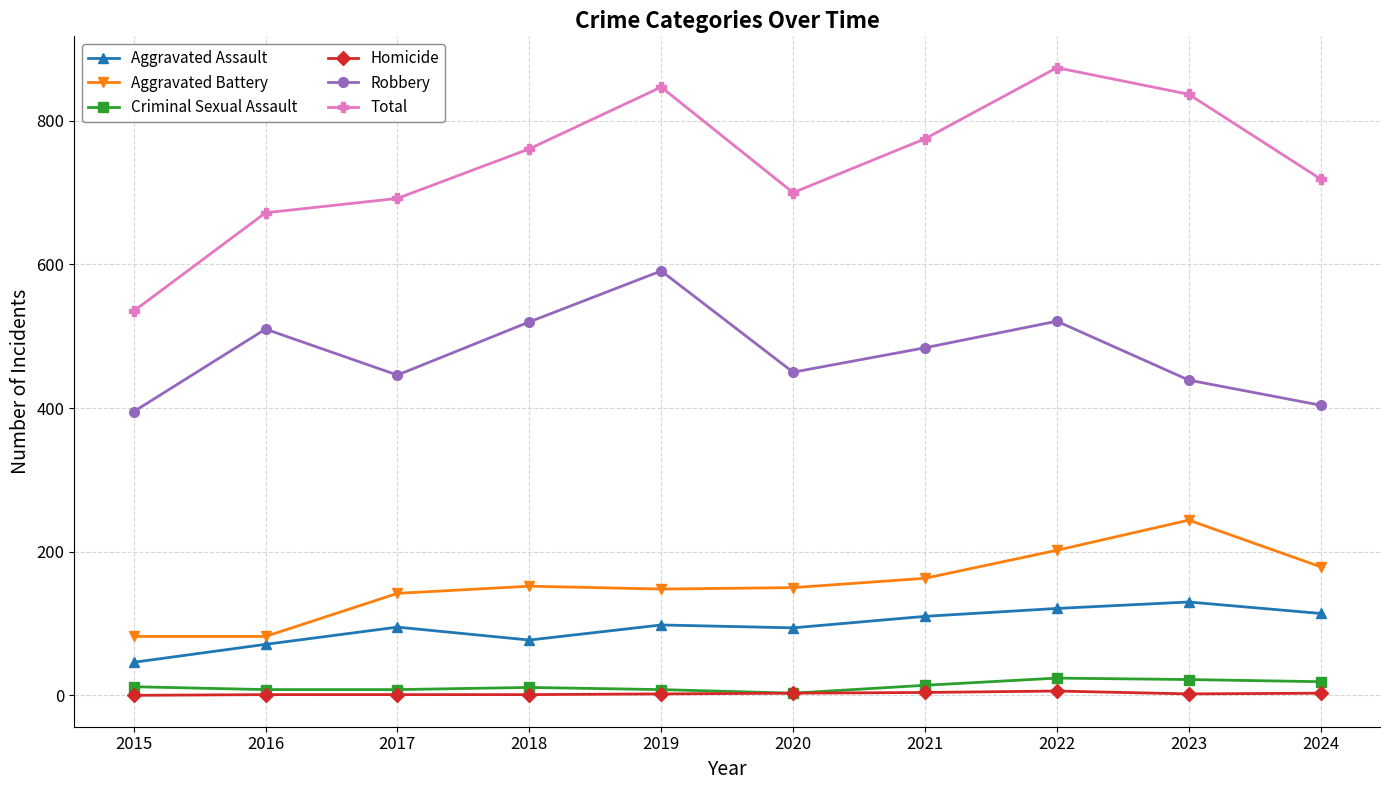

The Robbery series shows 439 at 2023. True or false?

True